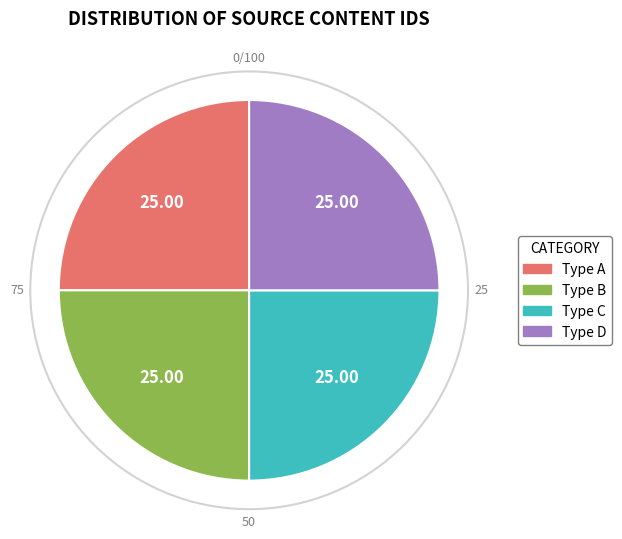

What is the ratio of the value at Type D to the value at Type C?

1.0